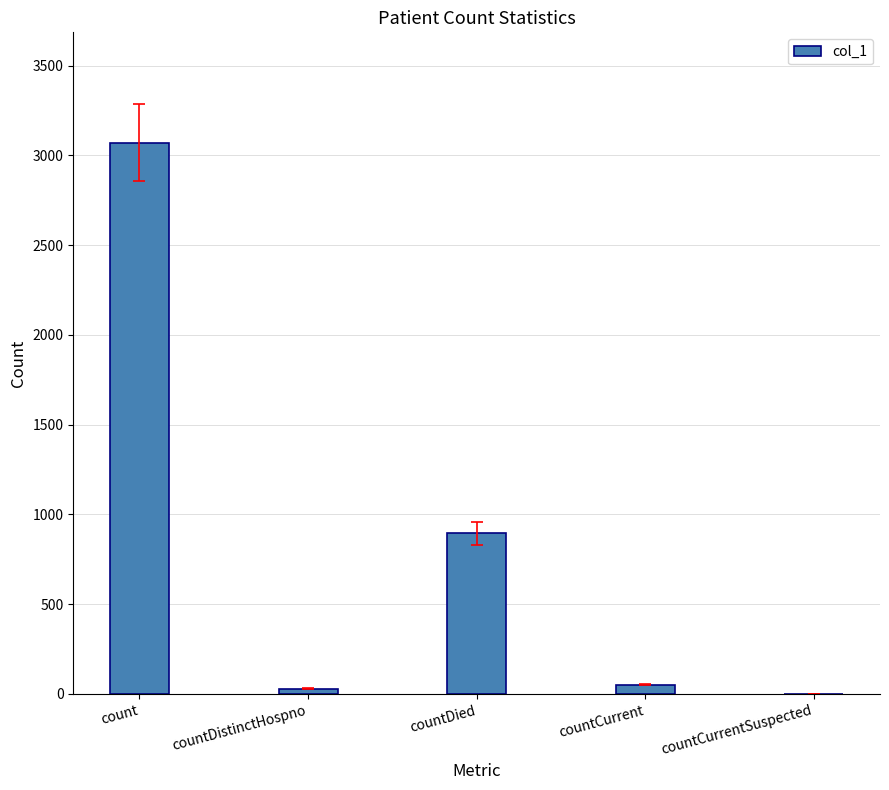

Are the bars horizontal?

No